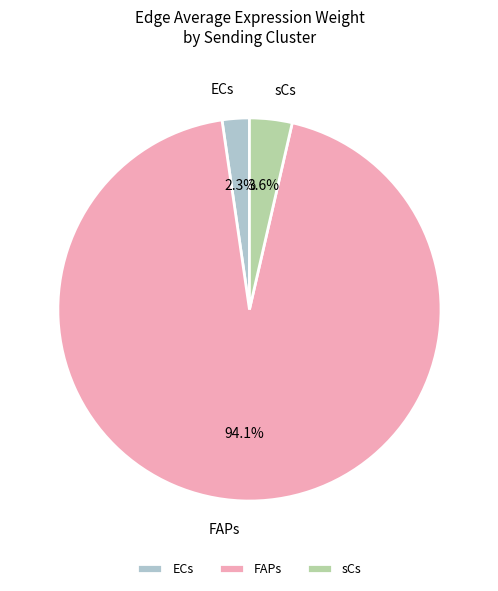

What is the total percentage of sCs and ECs?

5.9%